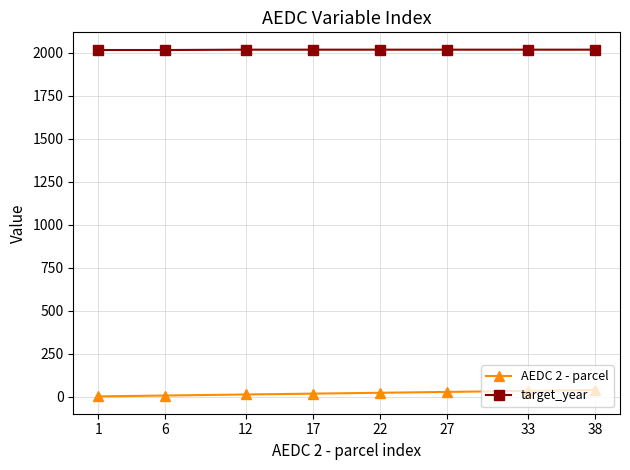

True or false: target_year and AEDC 2 - parcel intersect in this chart.

False